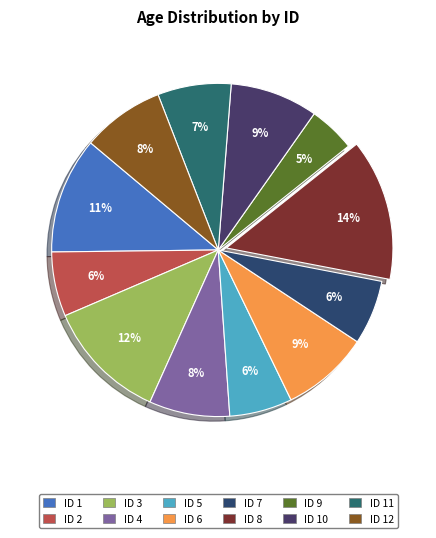

Count the number of slices in the pie.

12